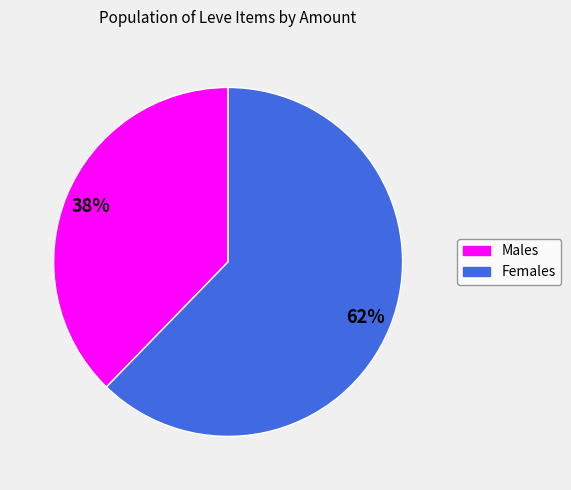

Is there a majority slice in this chart?

Yes